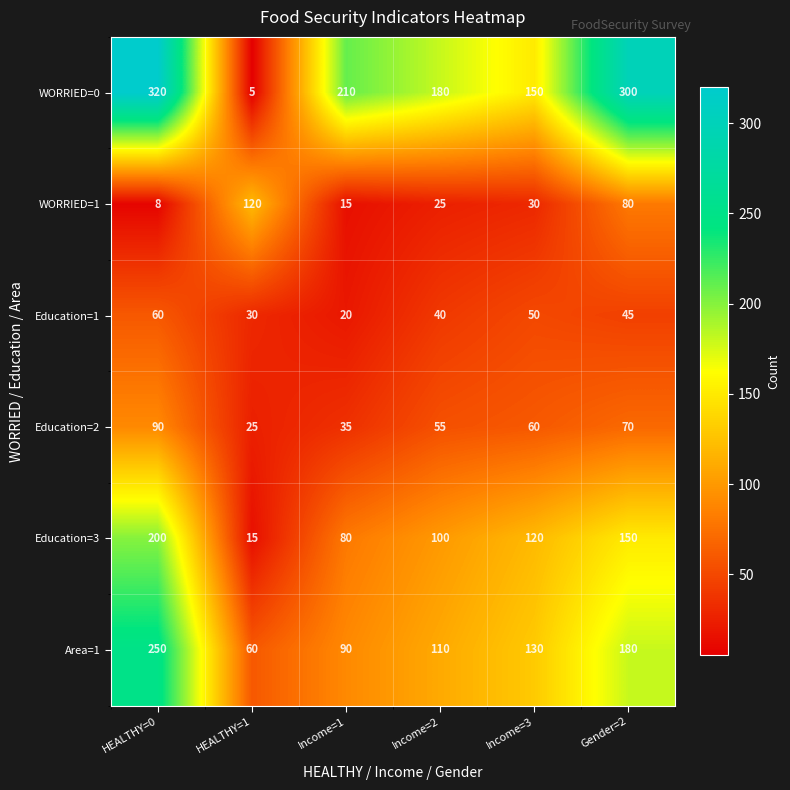

What is the difference between the maximum and minimum values in the Area=1 series?

190